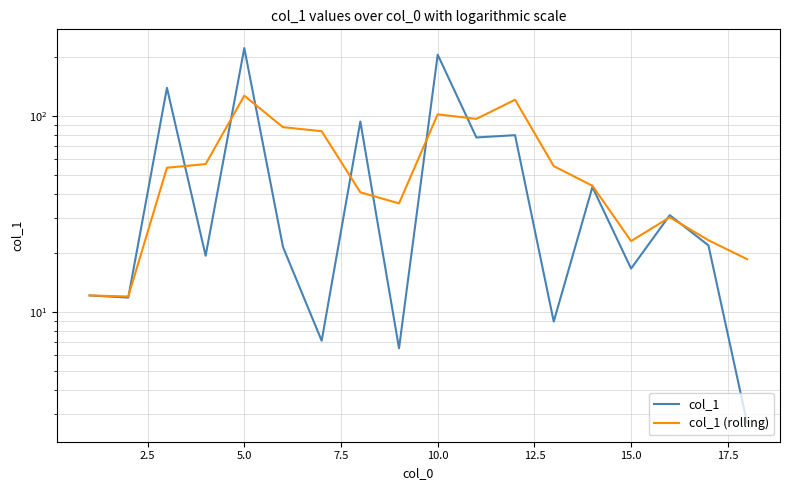

How many lines are shown in the chart?

2